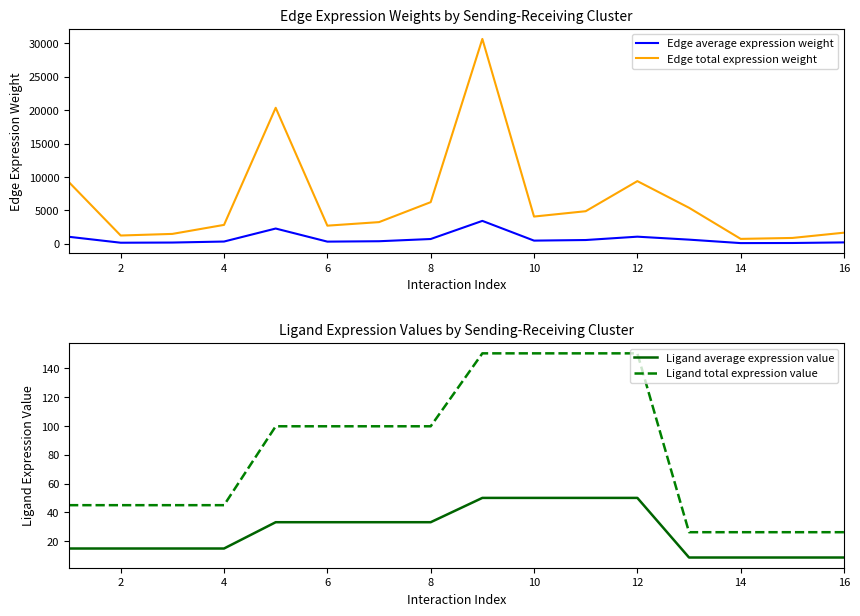

True or false: Ligand total expression value and Edge average expression weight cross at least once.

False